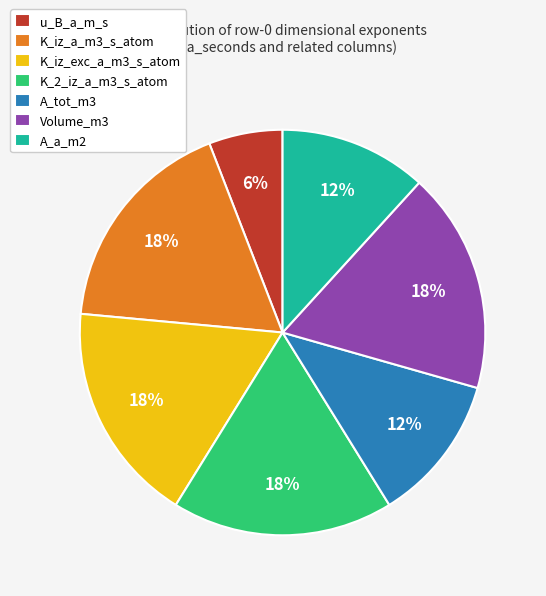

The K_2_iz_a_m3_s_atom slice represents 9% of the pie. True or false?

False